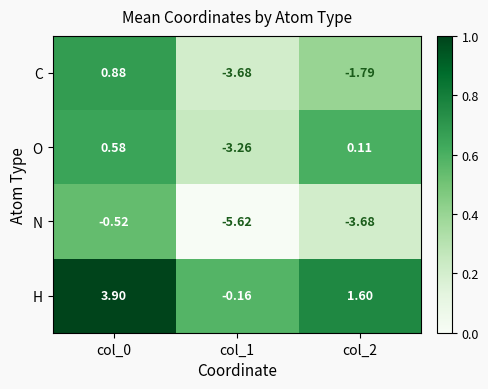

At which category is the sum across all series the highest?

col_0